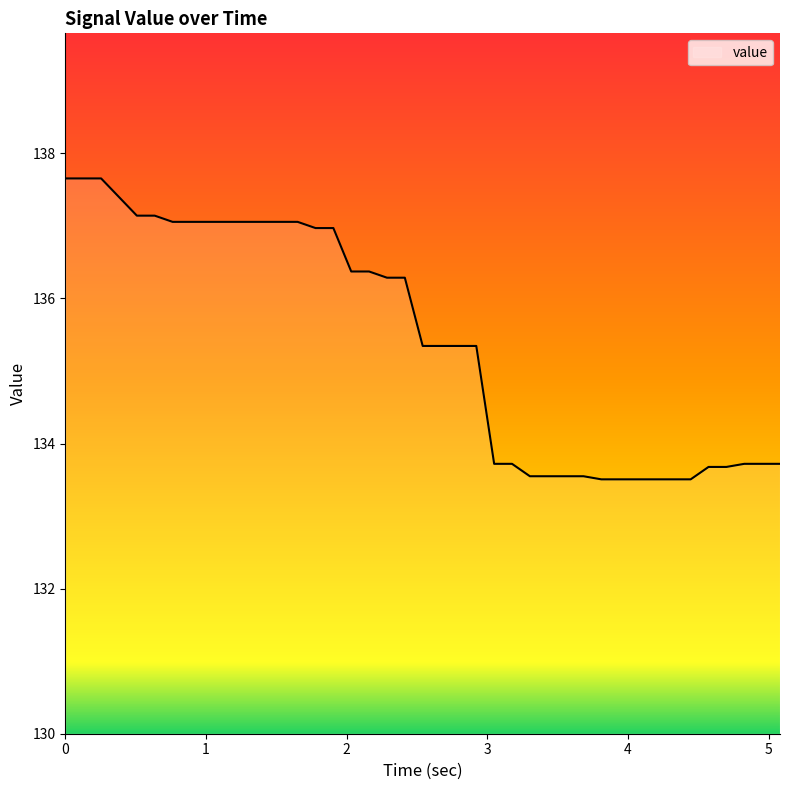

What is the minimum value shown in the chart?

133.5